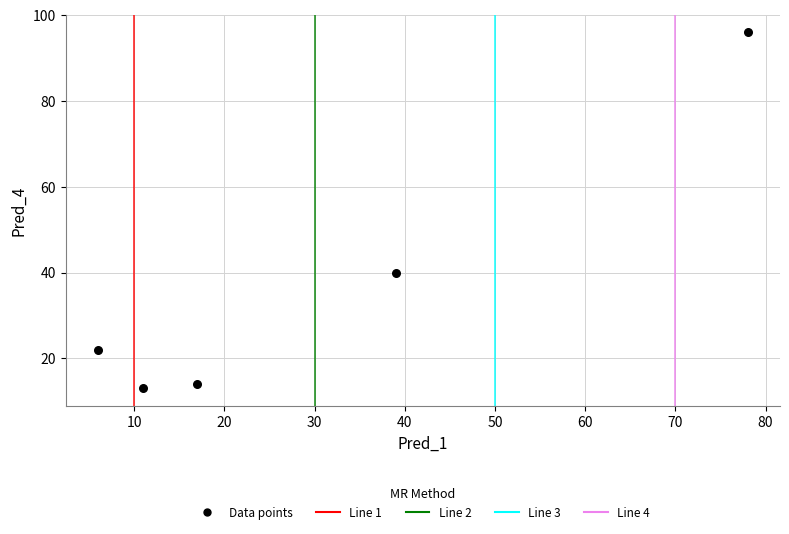

What Y value in the scatter plot is closest to 54?

40